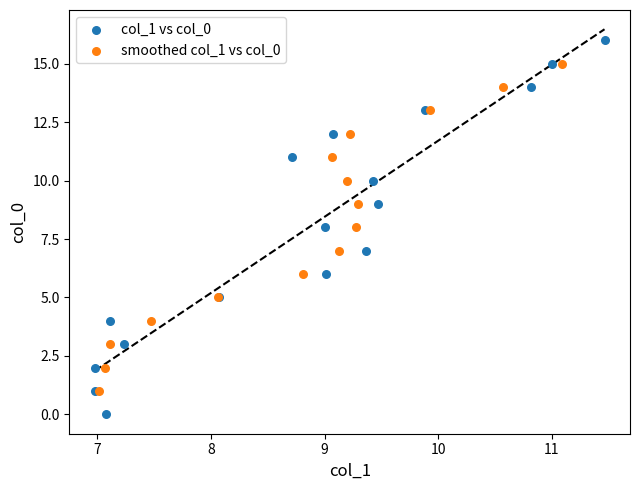

Which series reaches the maximum Y coordinate?

col_1 vs col_0